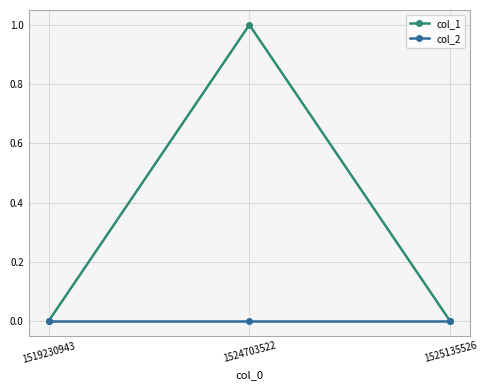

What are all the series names shown in the legend?

col_1, col_2